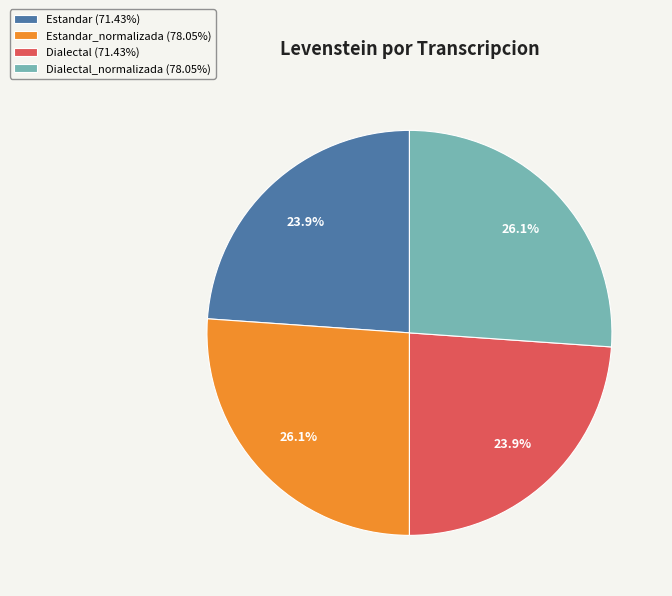

How many segments does this pie chart have?

4